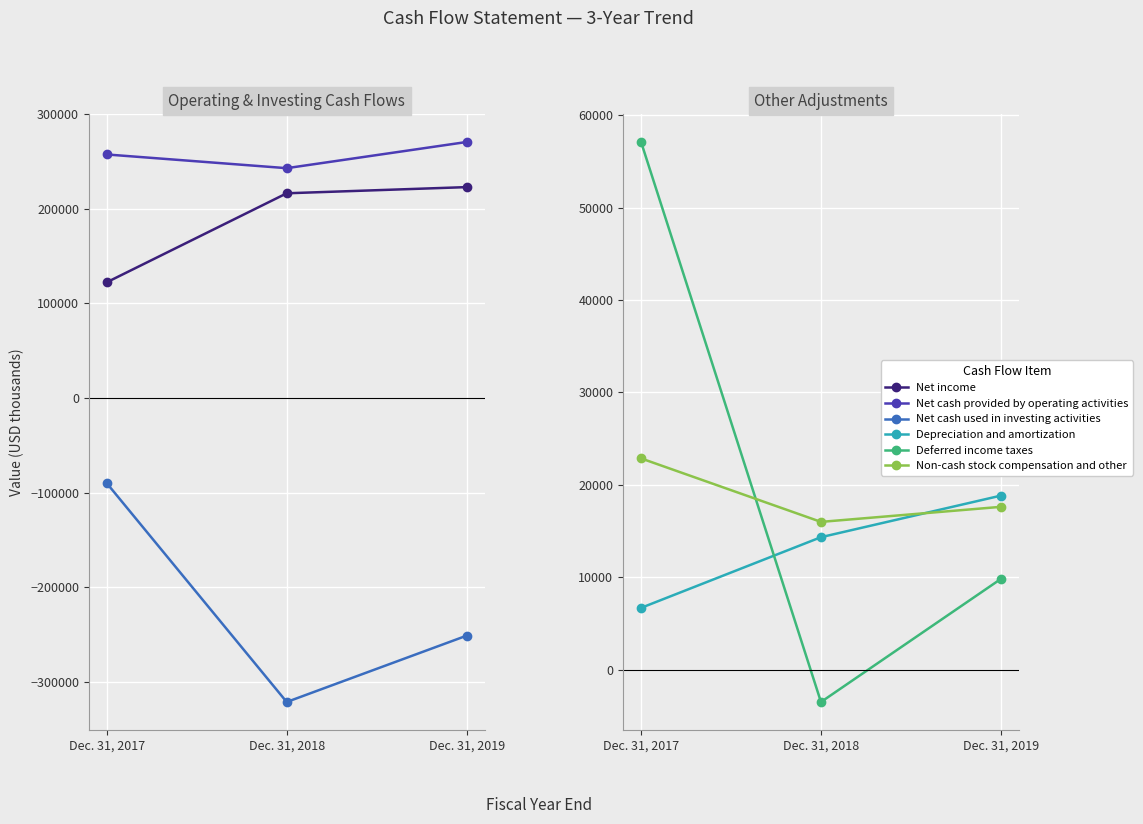

Is this an area chart (filled region under the line)?

No